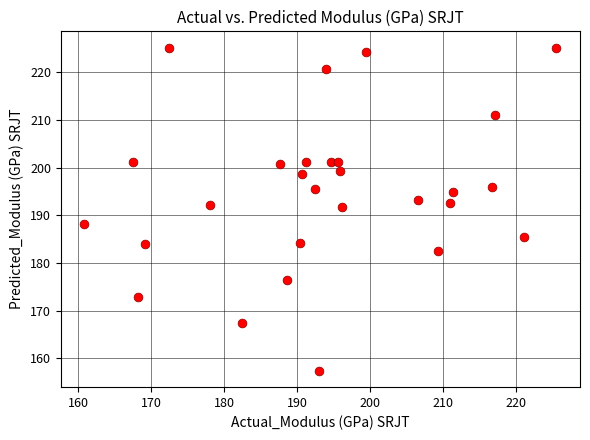

What is the range of Y values (max minus min)?

67.9